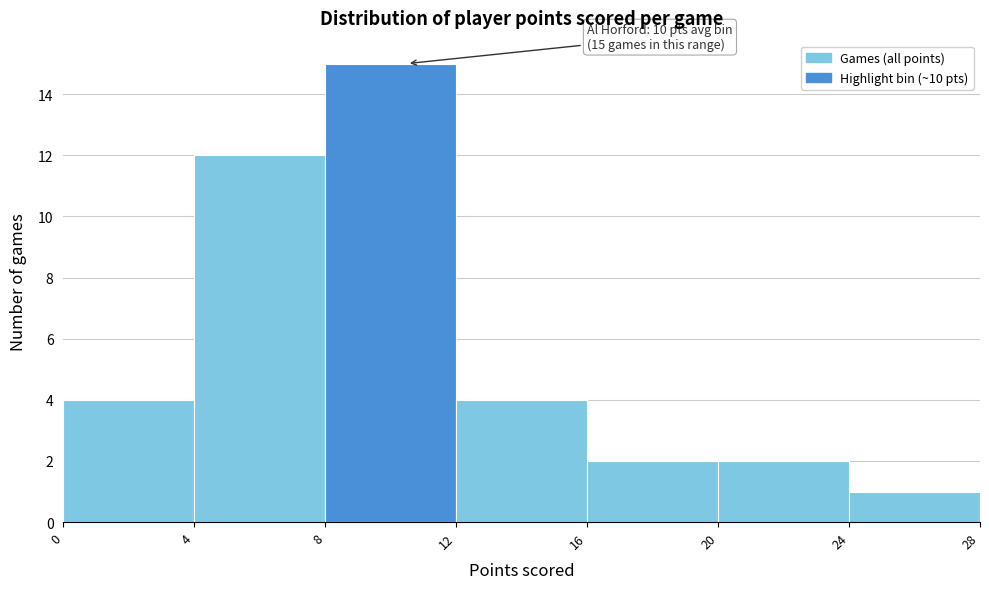

Over which range of the x-axis is the bar tallest?

8 to 12